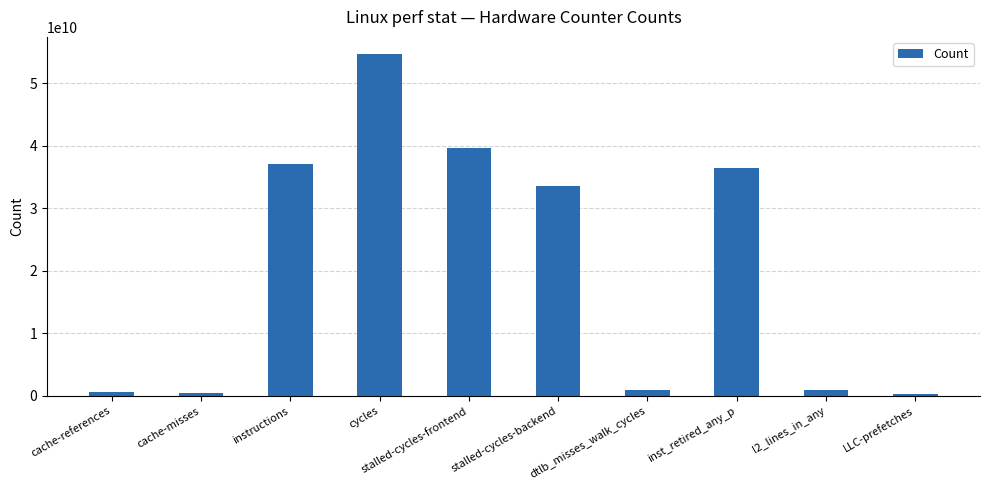

What is the greatest value displayed?

54716358627